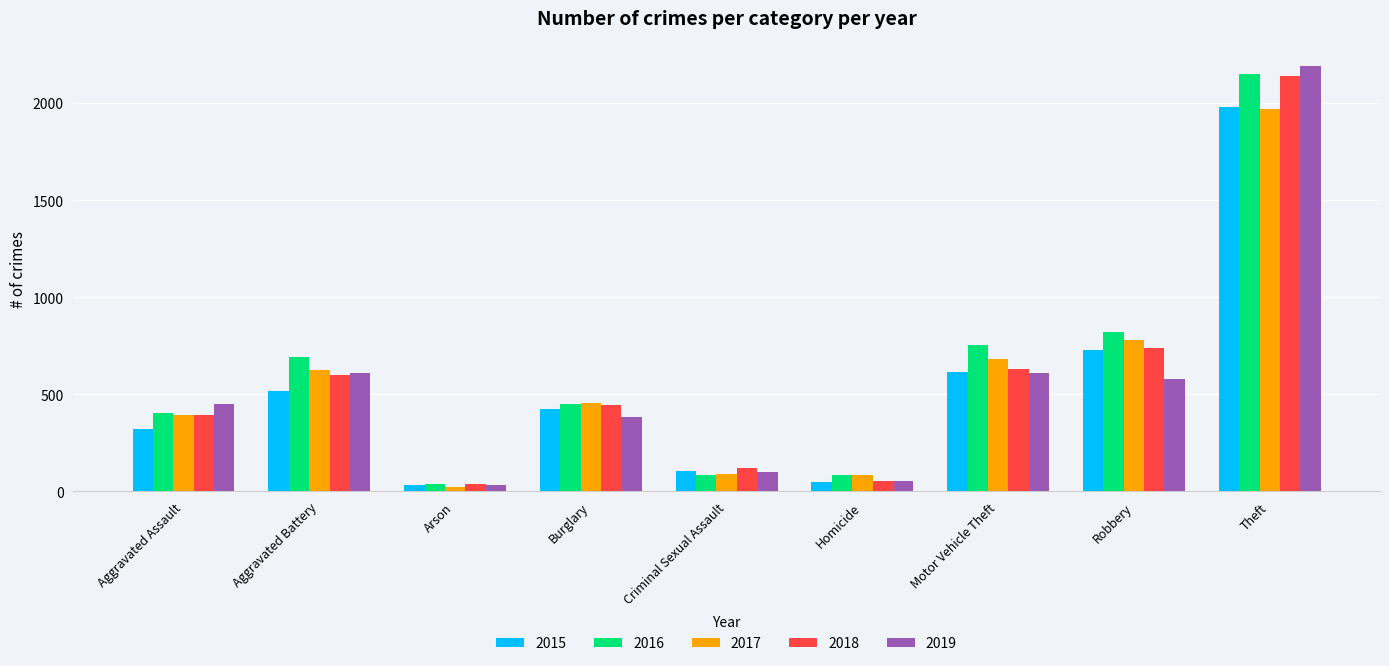

Between Aggravated Battery and Arson, which series saw the biggest shift?

2016